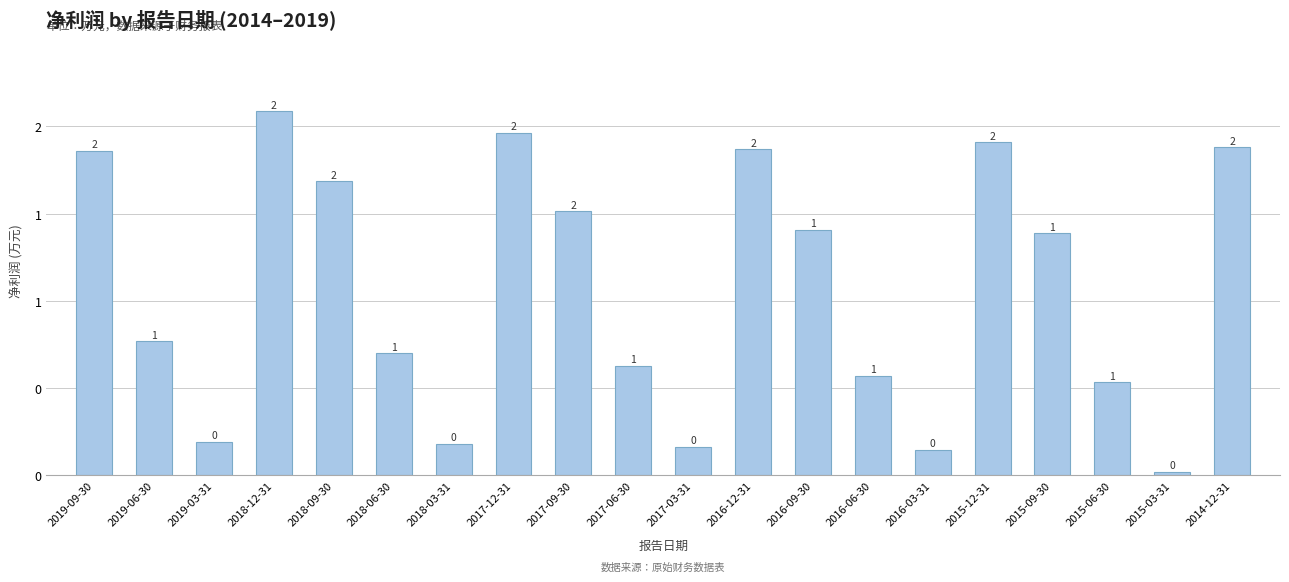

What value does the data have at 2015-12-31, to the nearest 10?

19090